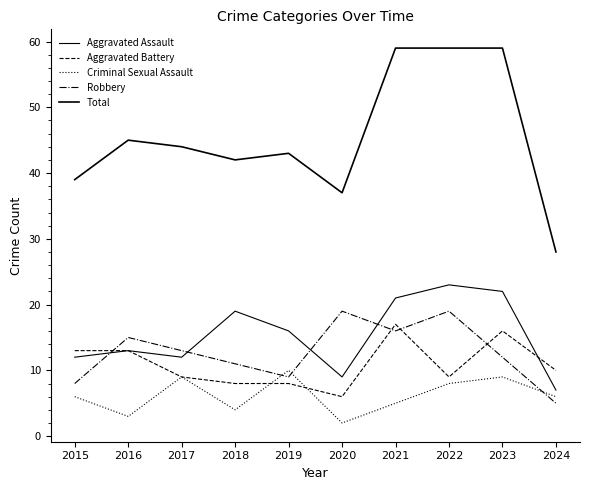

The value of Criminal Sexual Assault at 2017 is 9. True or false?

True